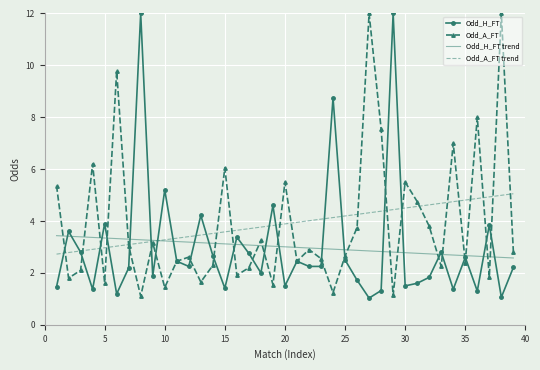

What is the greatest value displayed?

12.0